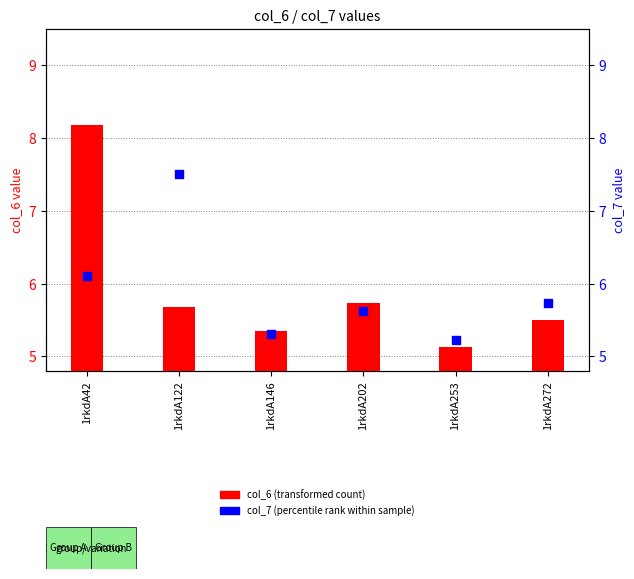

What is the total value across all series at 1rkdA42?

14.3